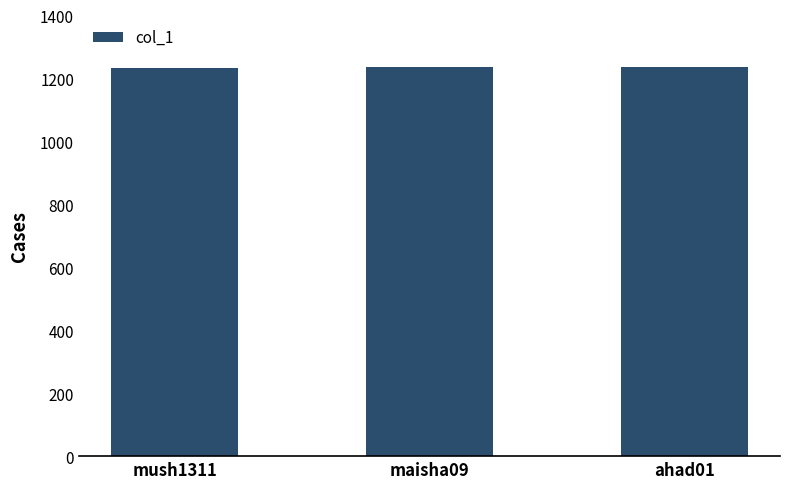

Approximately how many times larger is the value at maisha09 compared to ahad01?

1.0